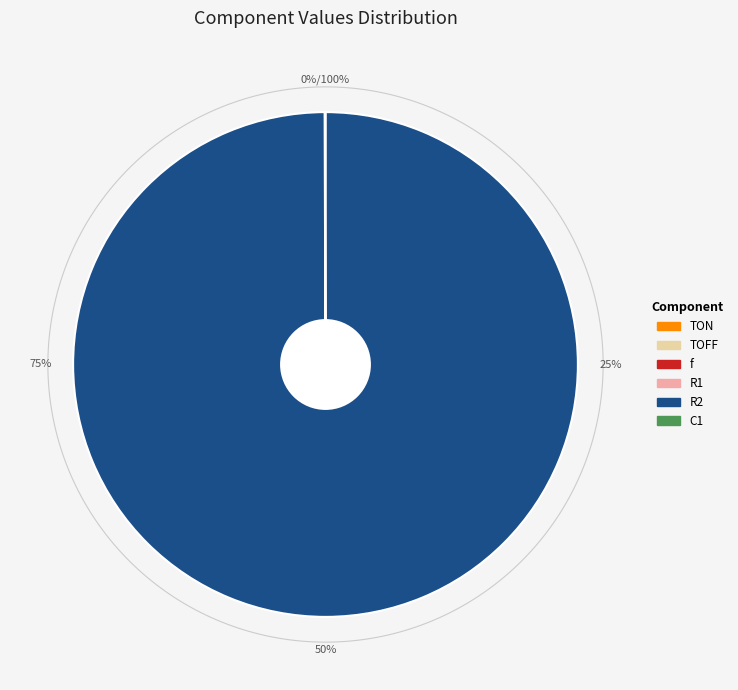

How many slices are in this pie chart?

6